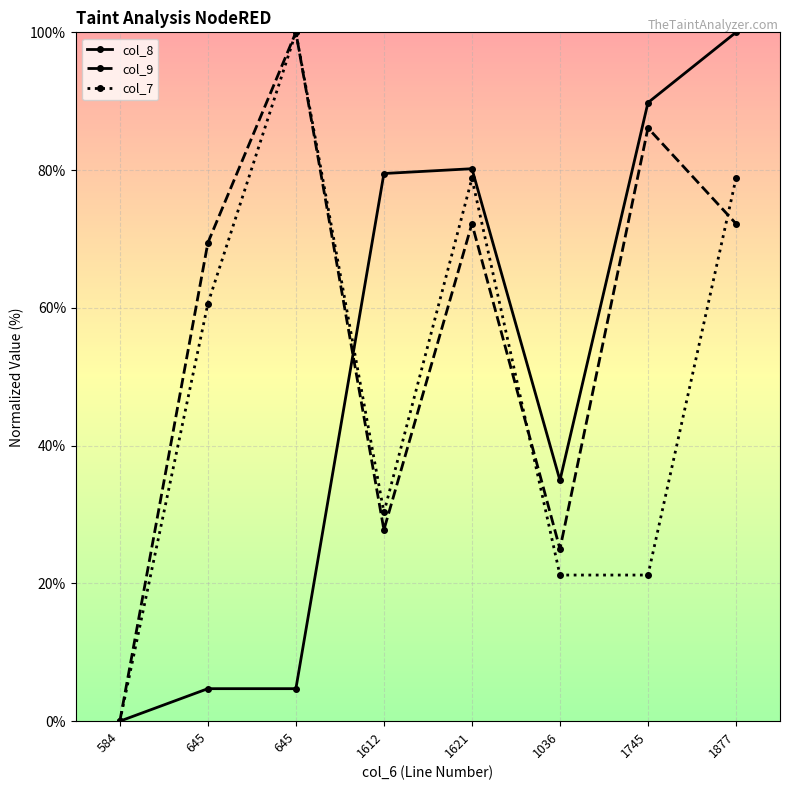

How many values in the col_9 series exceed 72?

4